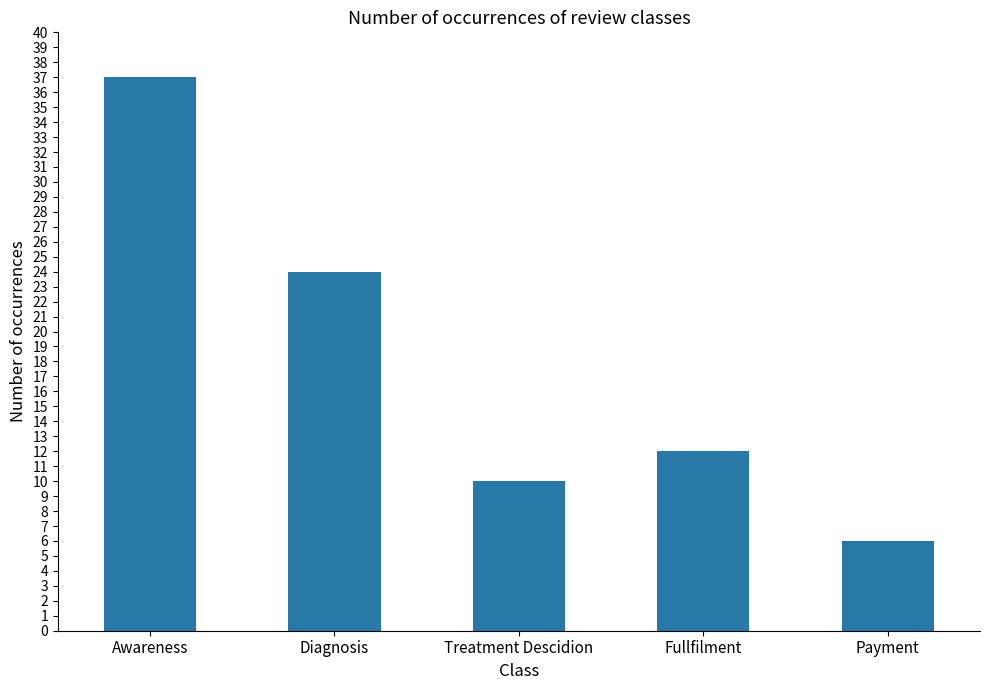

Are the bars grouped side by side (vs. stacked)?

No